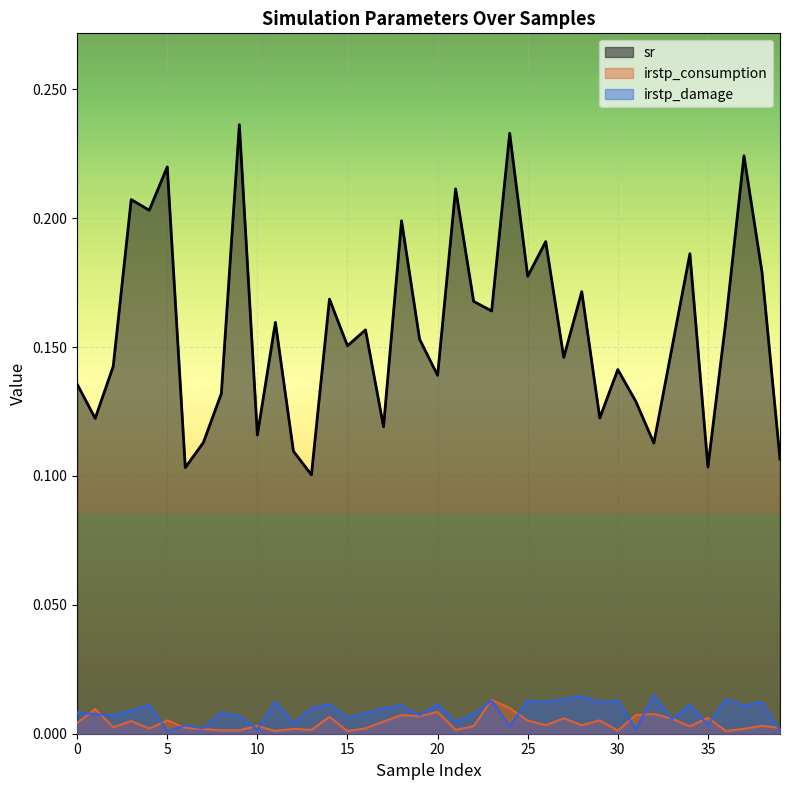

What is the maximum value shown in the chart?

0.2